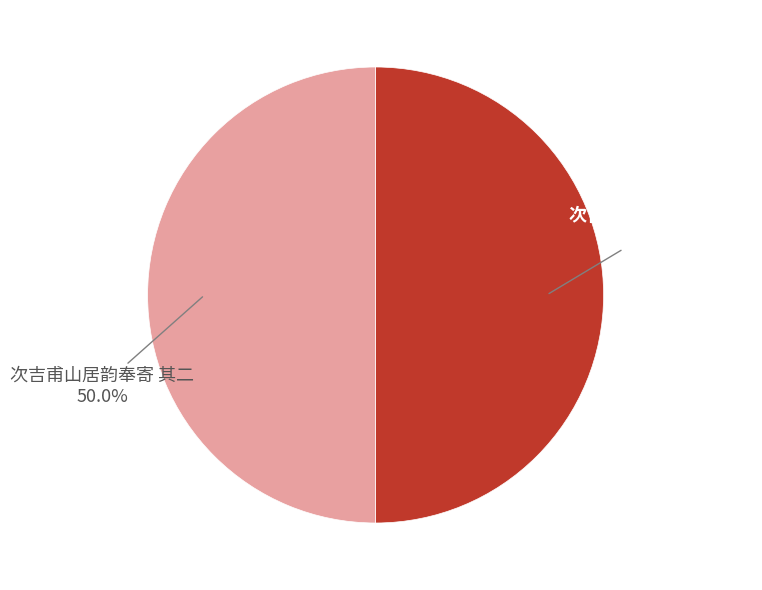

Approximately how many times larger is the value at 次吉甫山居韵奉寄 其一 compared to 次吉甫山居韵奉寄 其二?

1.0